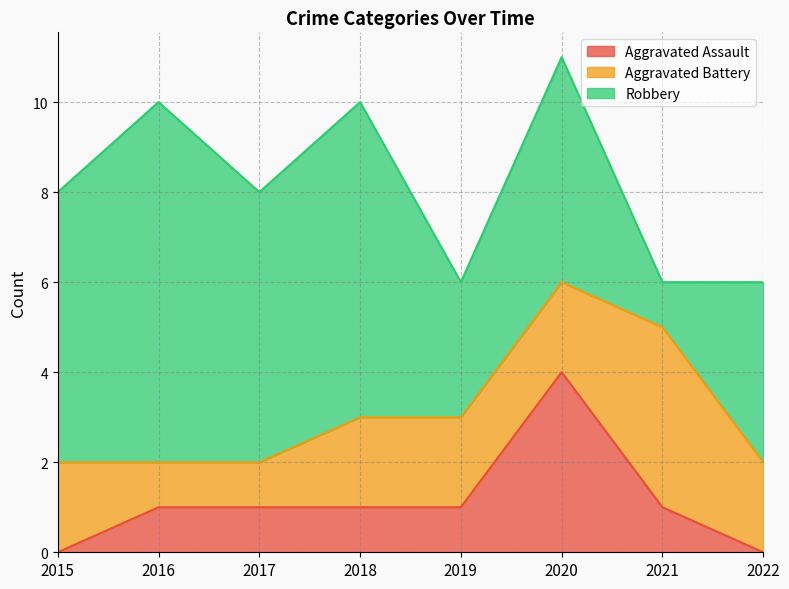

What is the highest value of the Robbery series?

8